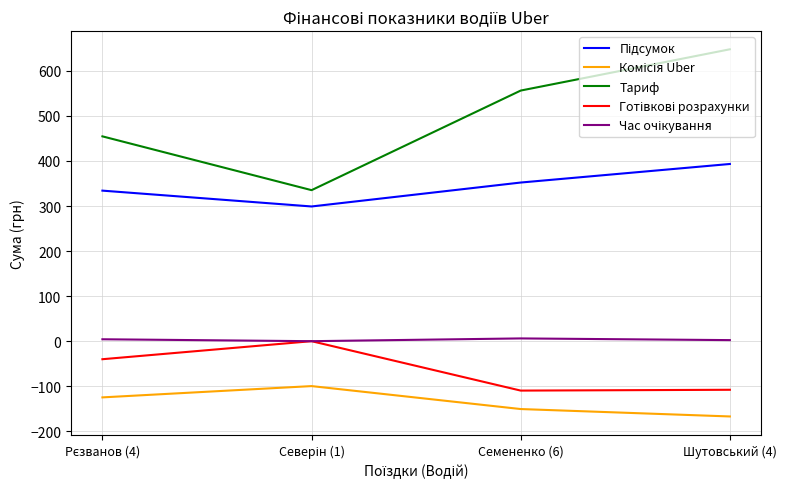

At which category does the chart reach its peak across all series?

Шутовський (4)